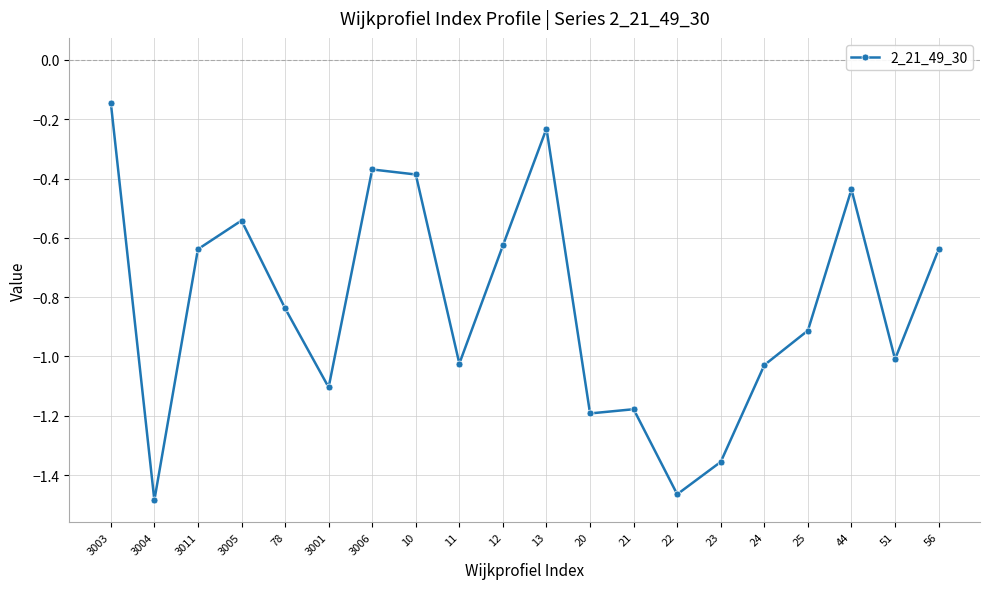

Which category has the highest value across all series?

3003